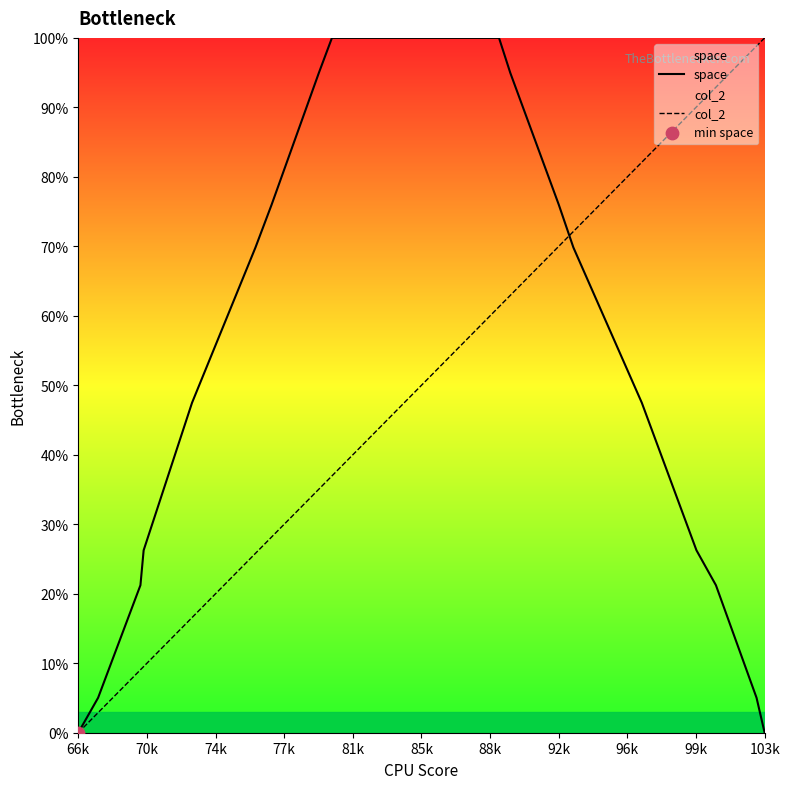

The value of space at 103k is 0.0. True or false?

True